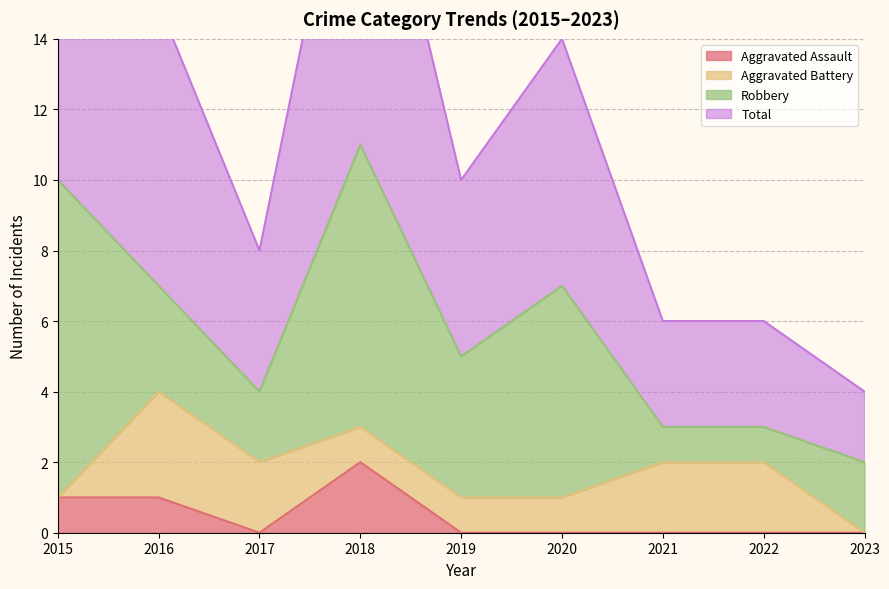

True or false: Aggravated Assault has a value of 0 at 2021.

True